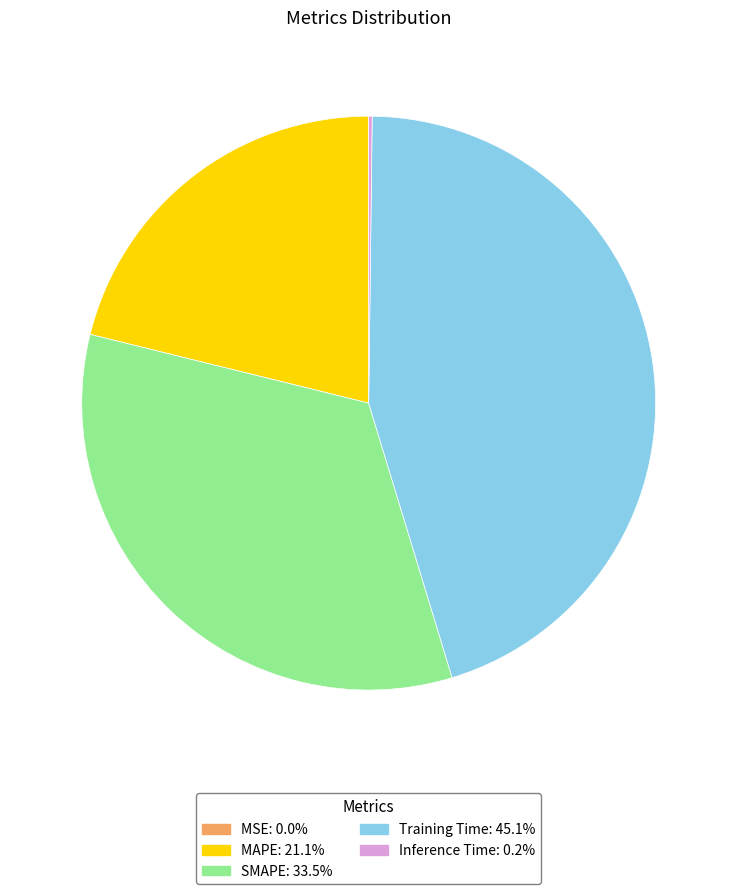

Is there any slice that represents more than half of the pie?

No